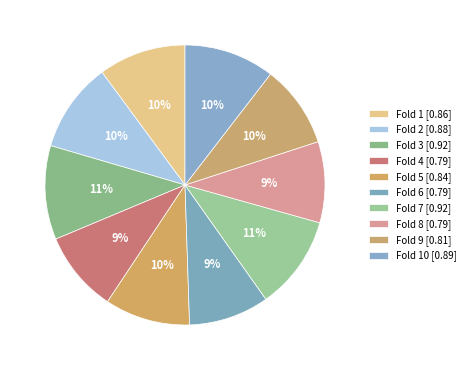

Count the number of slices in the pie.

10